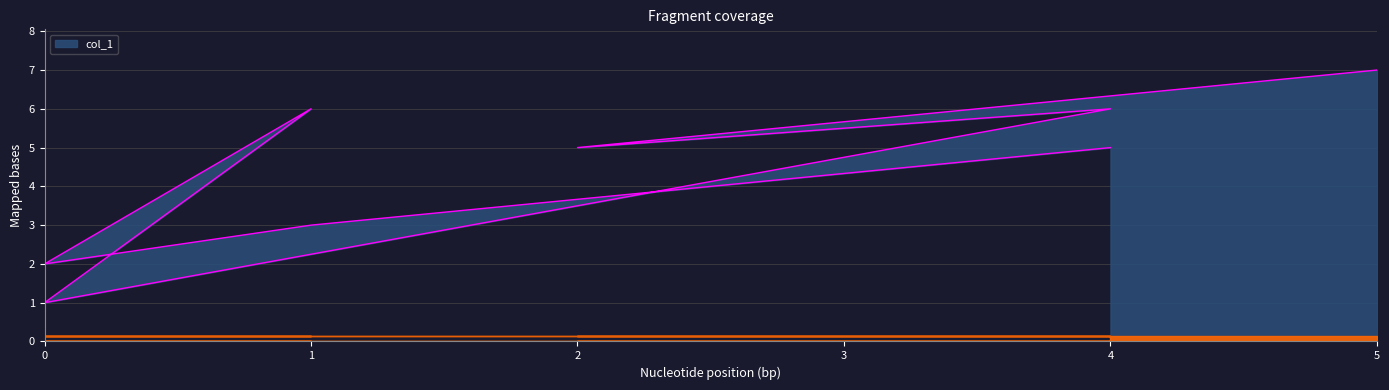

List the labels in order of value, largest first.

5, 1, 4, 4, 2, 1, 0, 0